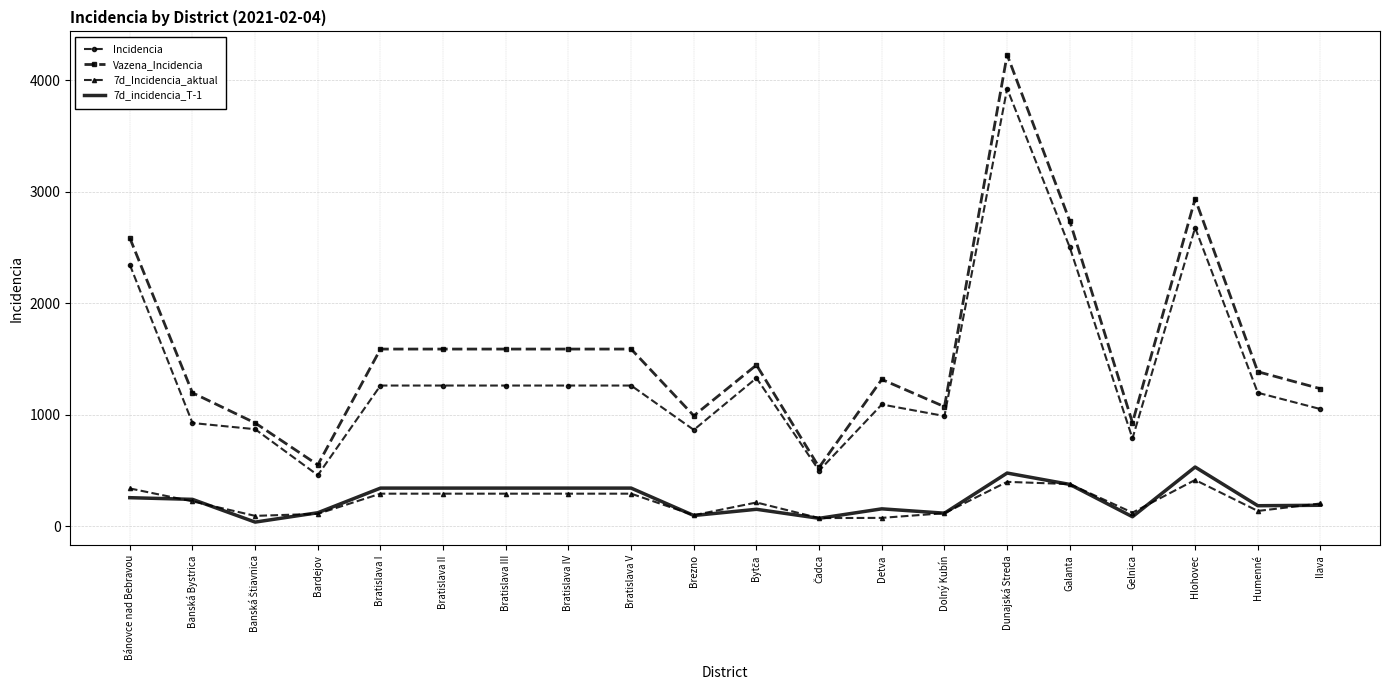

What position from the left is Banská Bystrica?

2